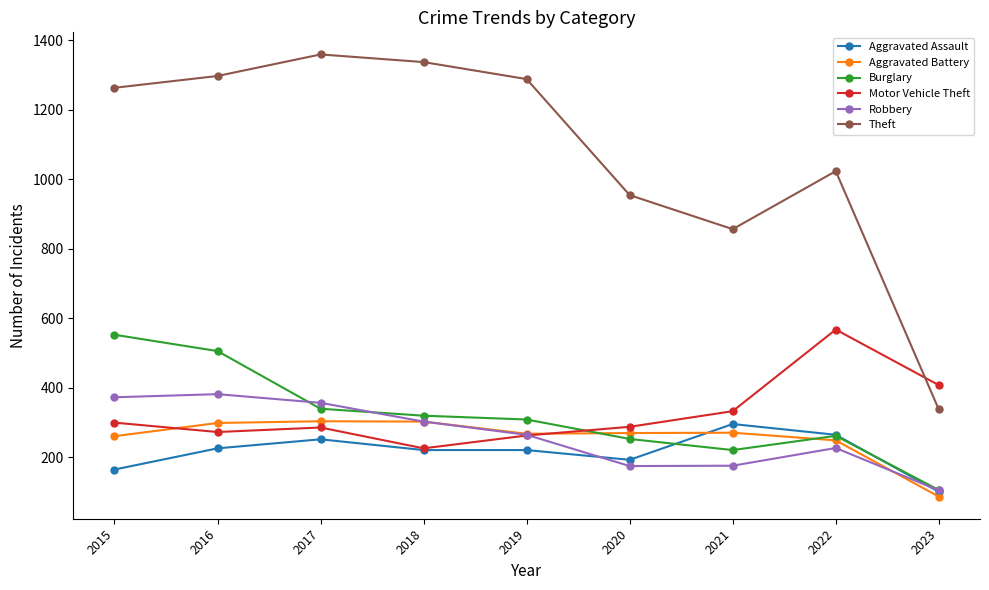

Which series has the largest total across all categories?

Theft